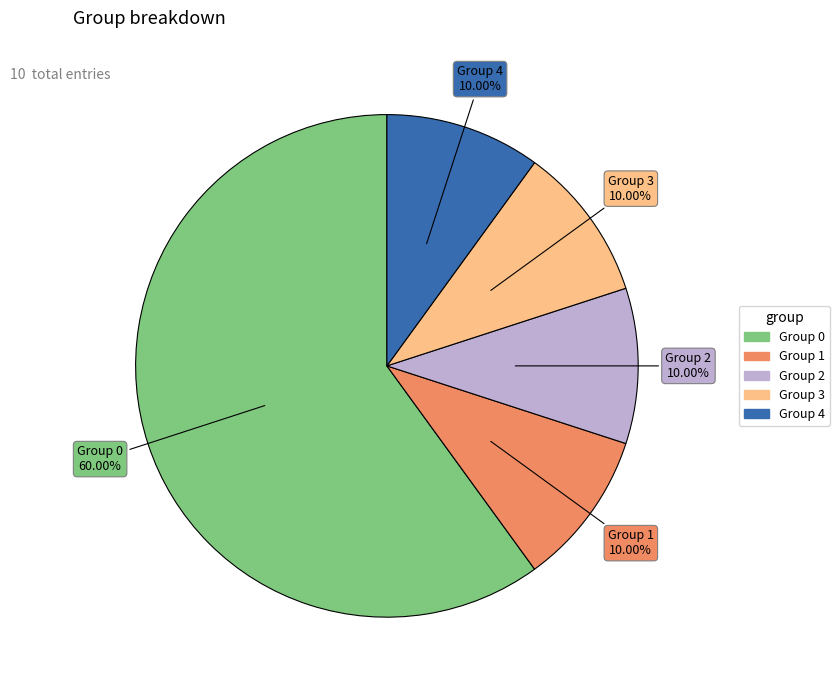

Which category accounts for the majority?

Group 0